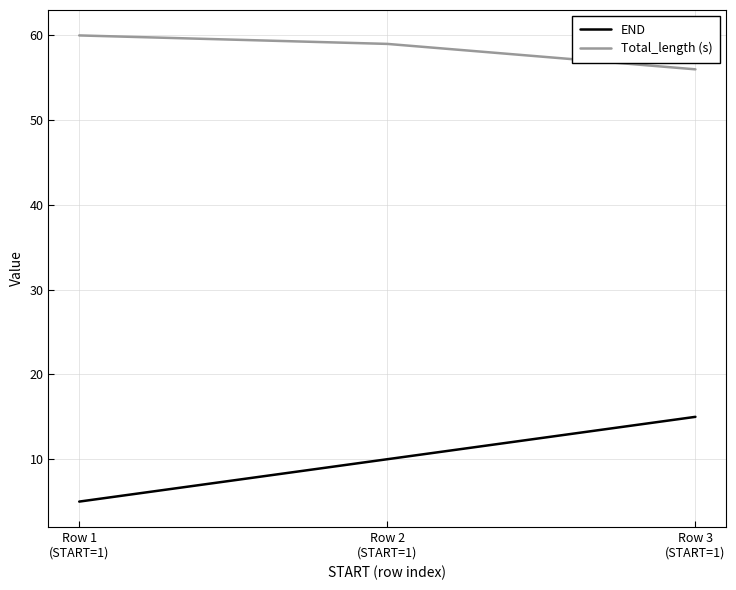

At which label is END closest to 10?

Row 2
(START=1)